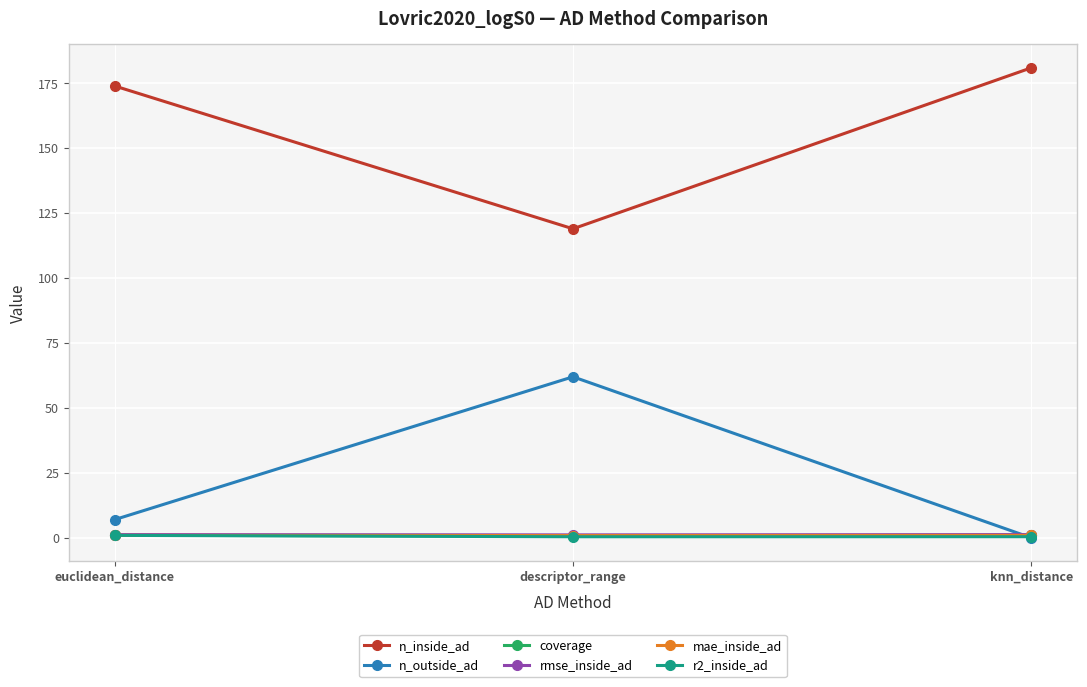

What are all the series names shown in the legend?

n_inside_ad, n_outside_ad, coverage, rmse_inside_ad, mae_inside_ad, r2_inside_ad